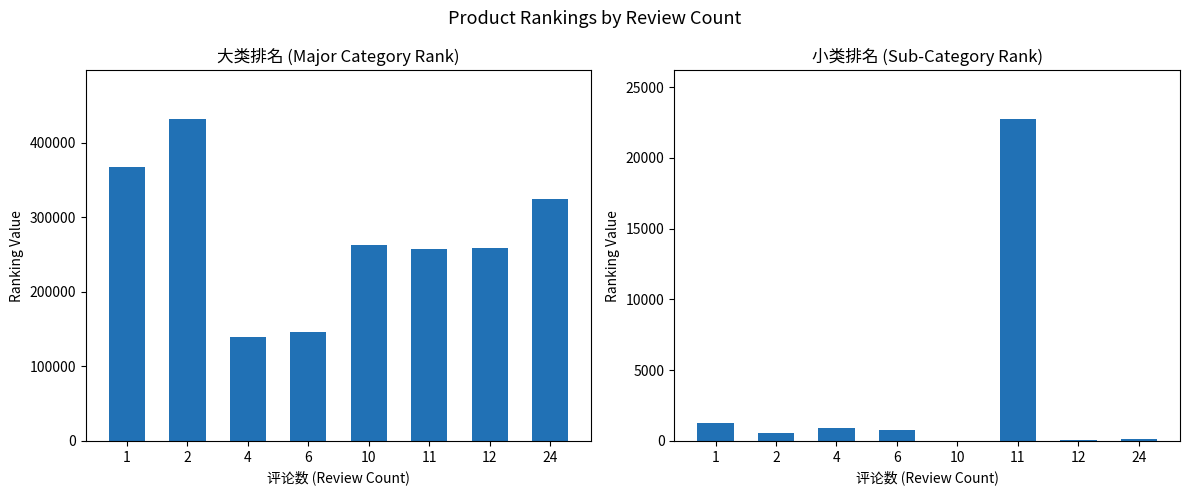

What is the difference between the highest and lowest values at 1?

366223